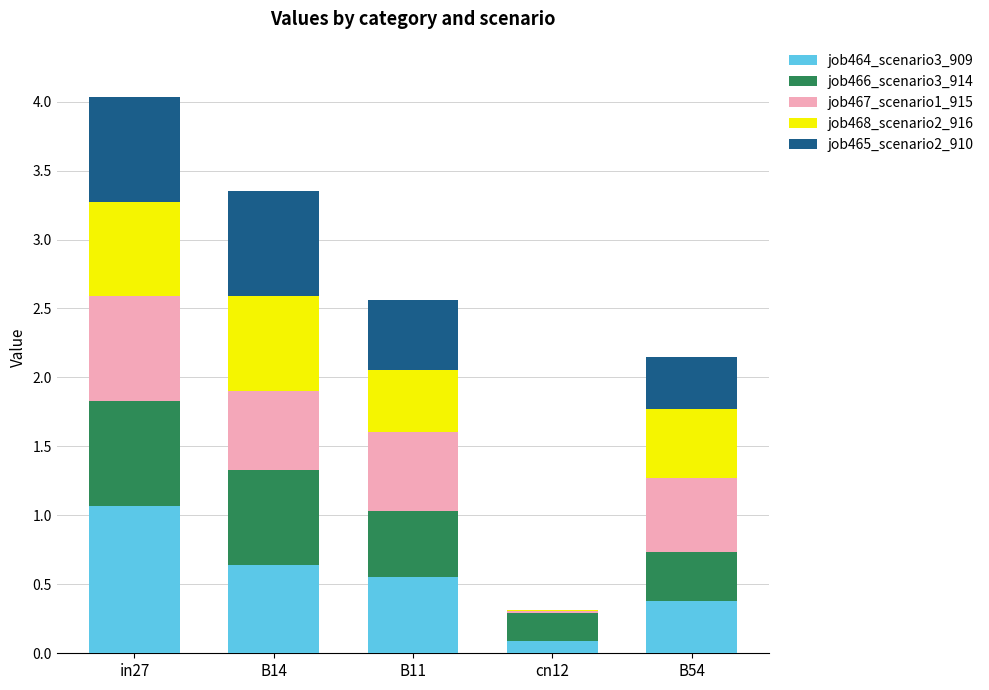

The value of job464_scenario3_909 at B11 is 0.2. True or false?

False